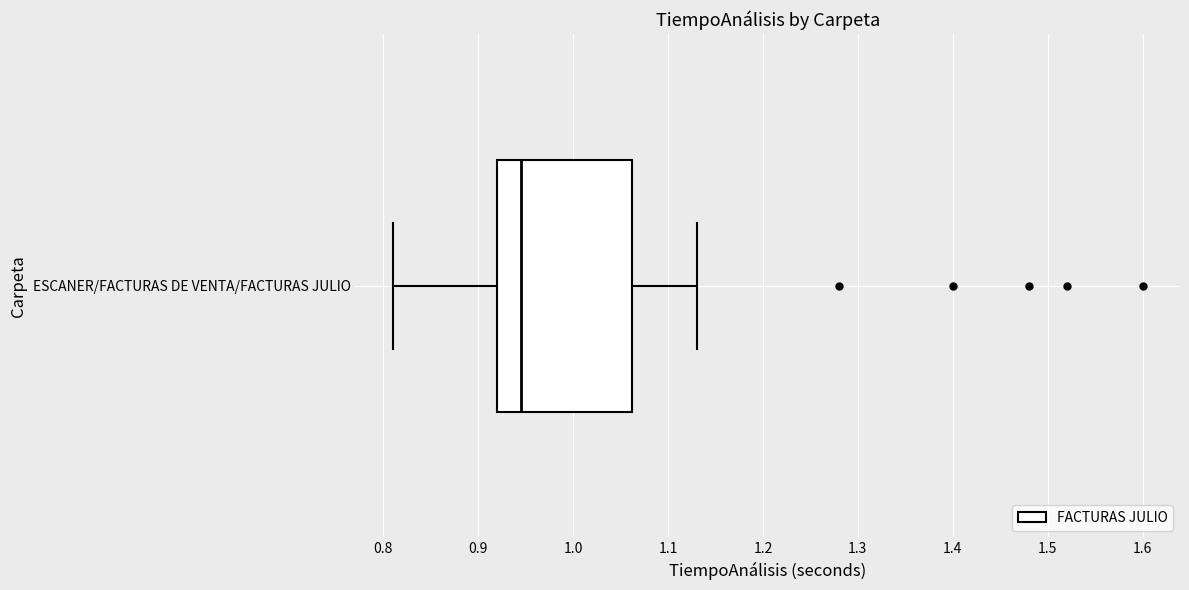

Transcribe this box plot: give where the median line is, the range the box spans, and where the two whiskers end, as read against the x-axis. The values are not printed on the chart, so give them approximately, as read against the axis.

median 0.95, box 0.92 to 1.06, whiskers 0.81 to 1.13